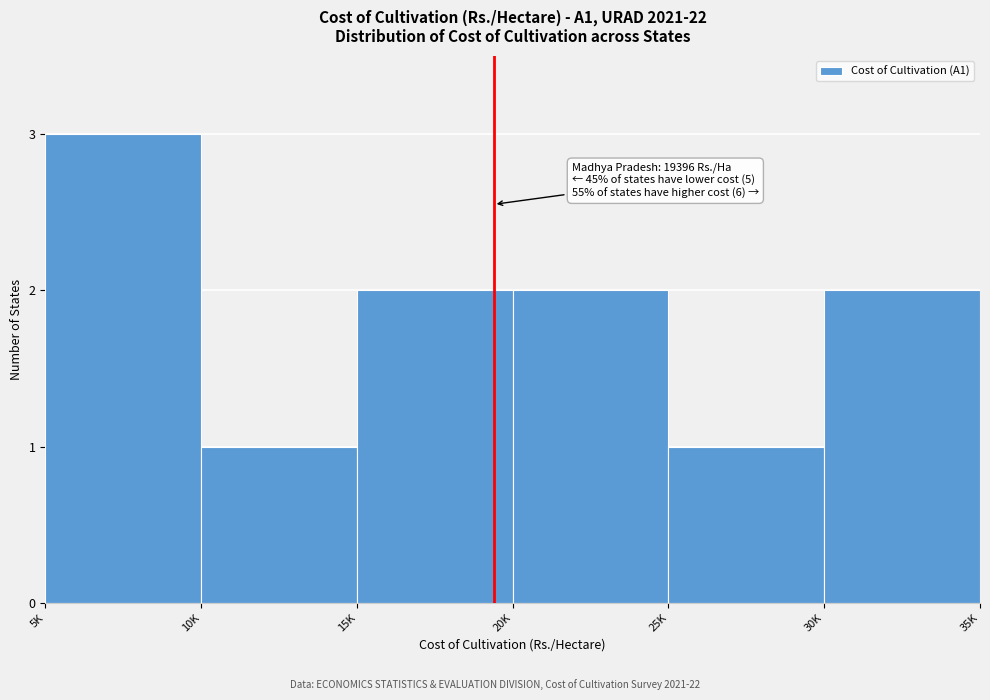

Reading right to left, what are all the values shown in this chart?

30K=2	25K=1	20K=2	15K=2	10K=1	5K=3